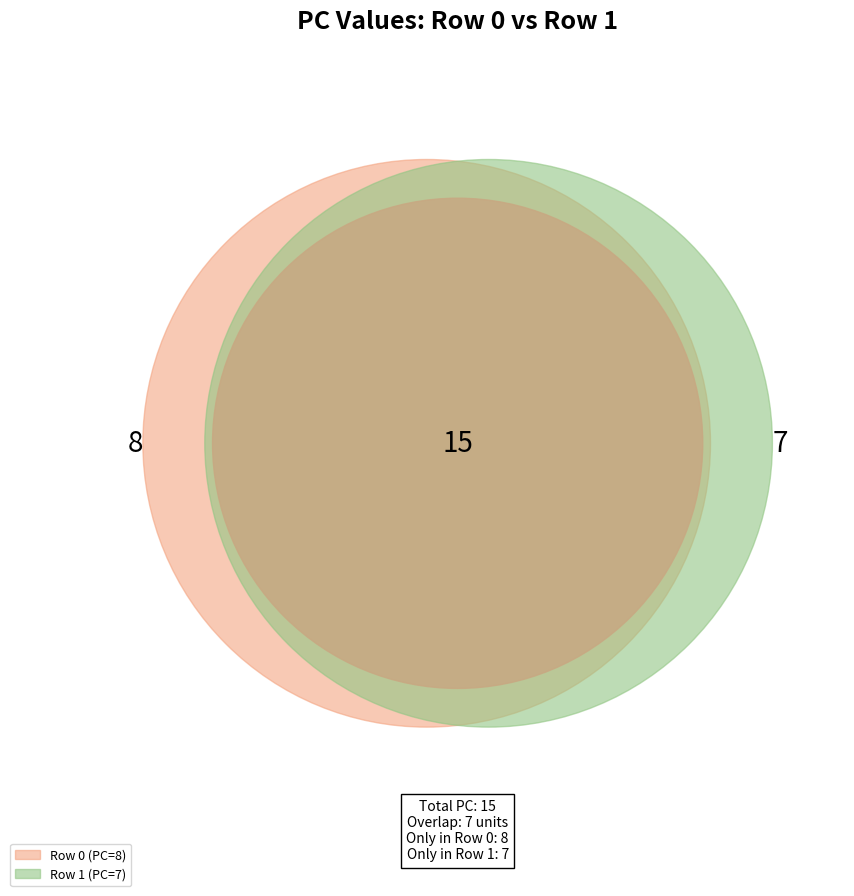

Count the number of slices in the pie.

2